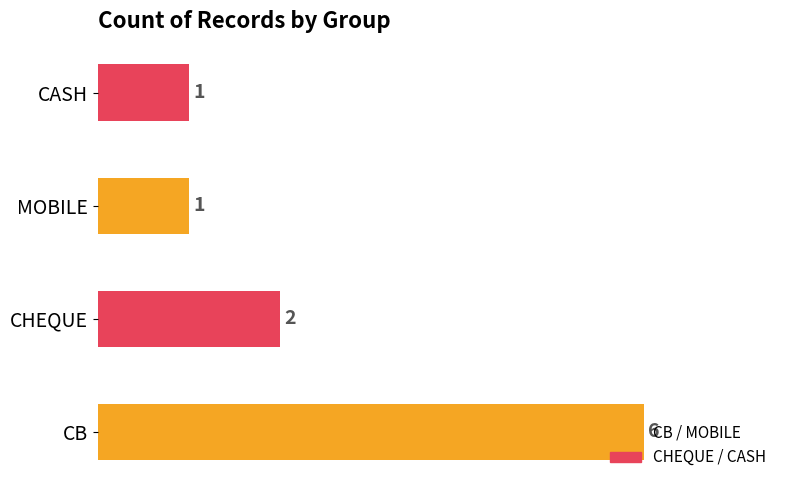

Between MOBILE and CHEQUE, which is larger?

CHEQUE